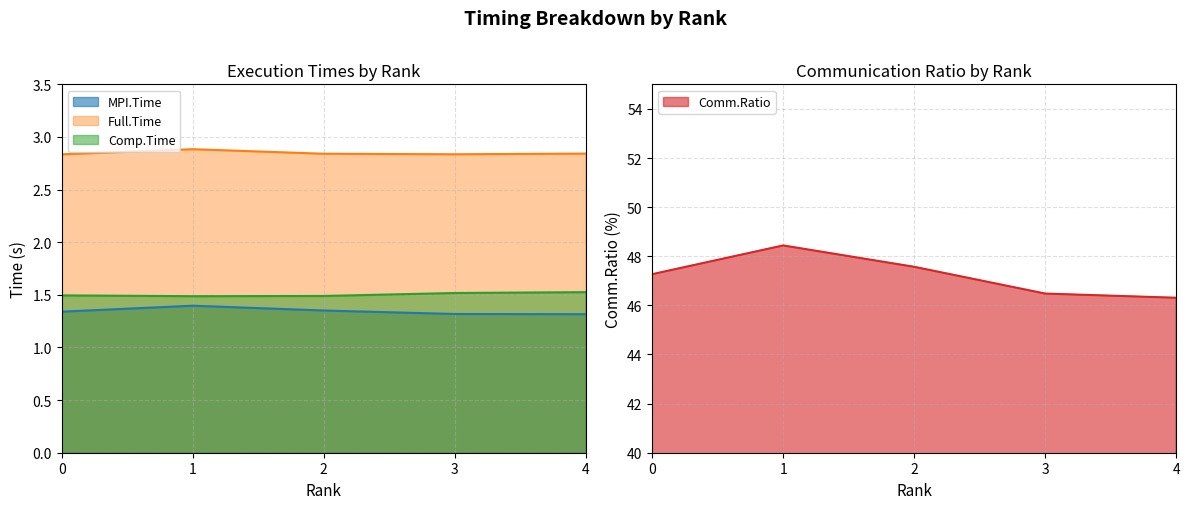

True or false: MPI.Time and Comm.Ratio cross at least once.

False